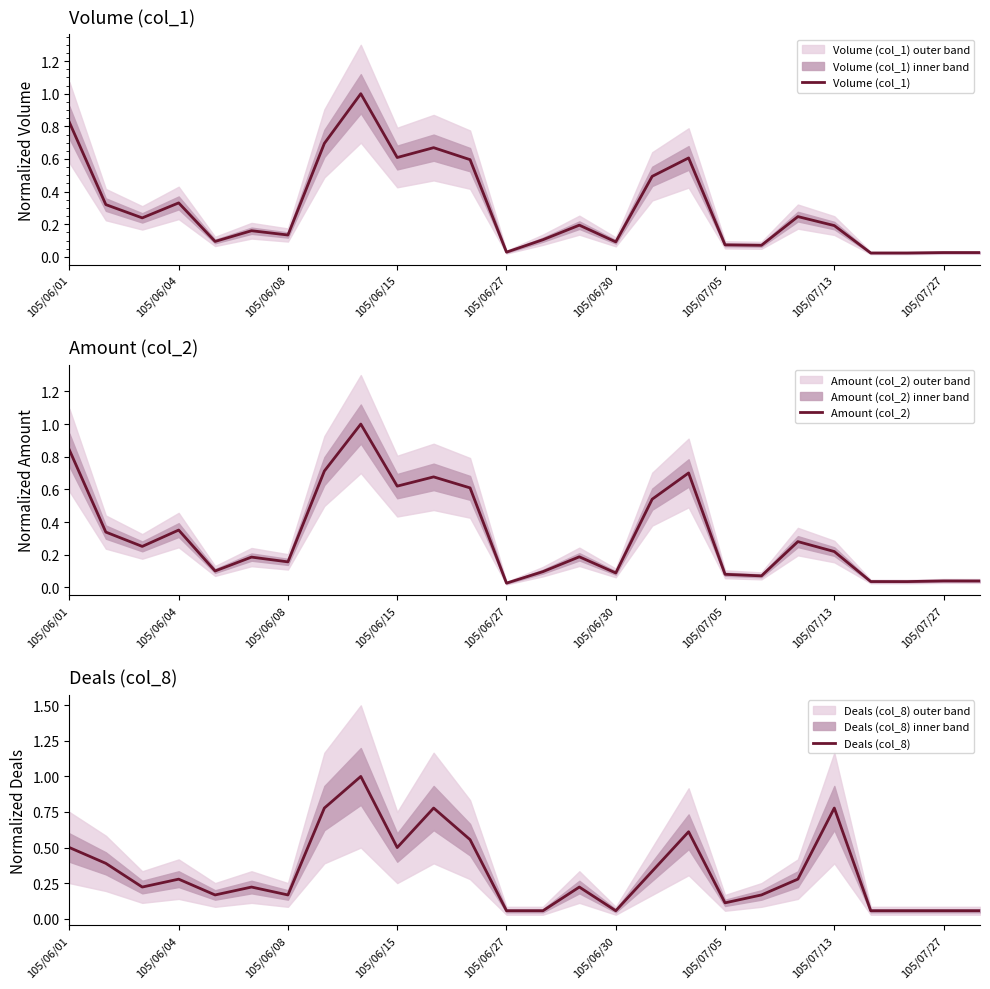

Which series has the largest range (max minus min)?

Volume (col_1)